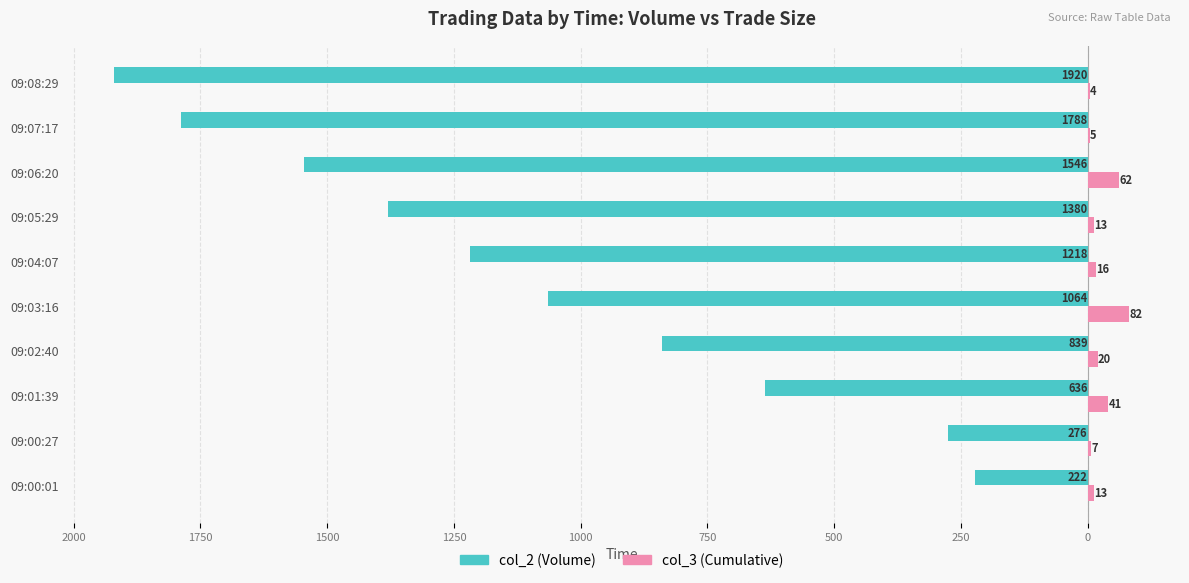

What are all the series names shown in the legend?

col_2 (Volume), col_3 (Cumulative)